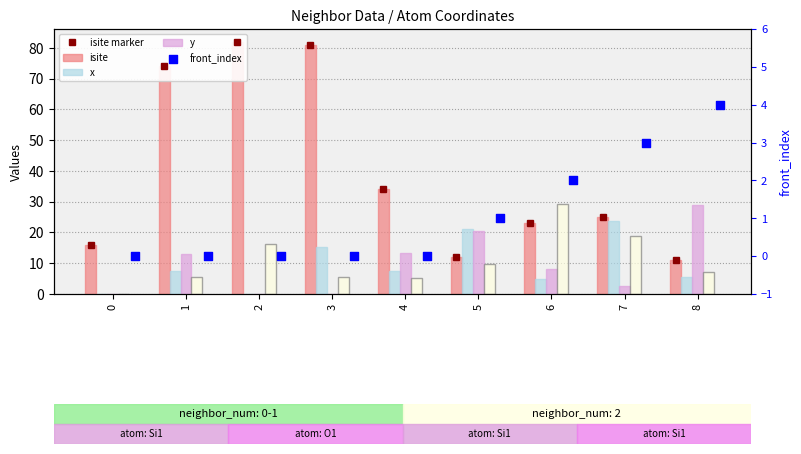

Which series reaches the minimum Y coordinate?

x